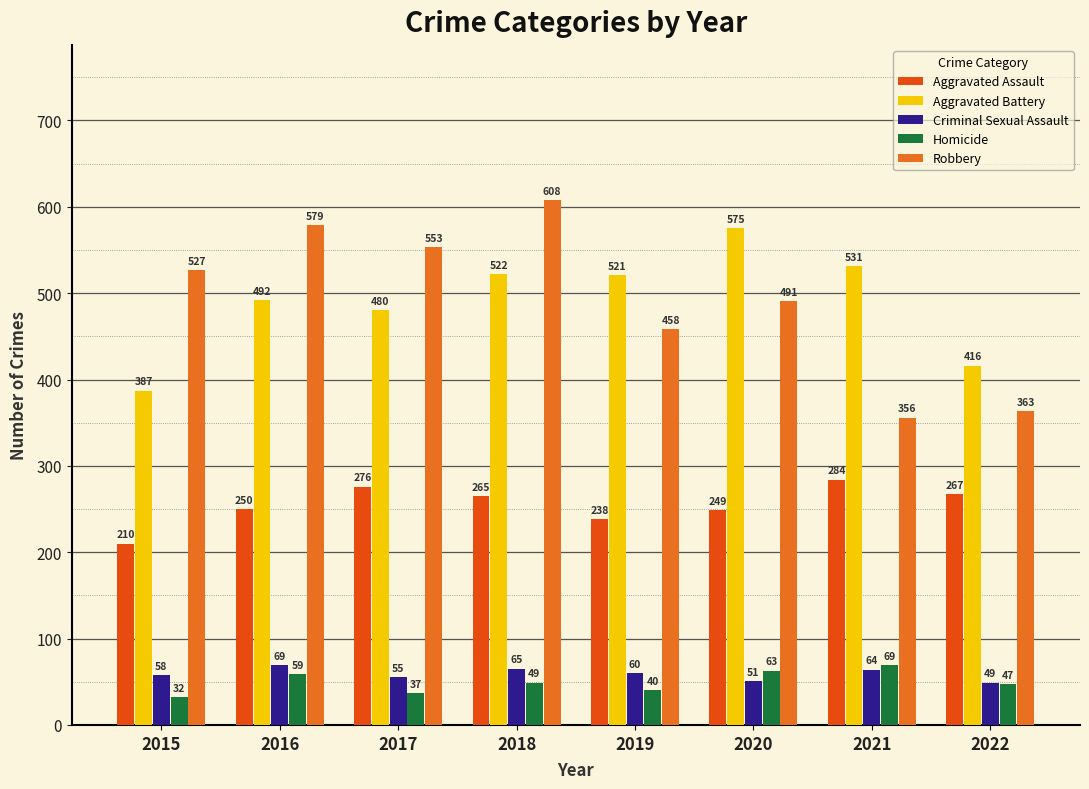

Is the value of Homicide at 2016 greater than the value of Robbery at 2021?

No